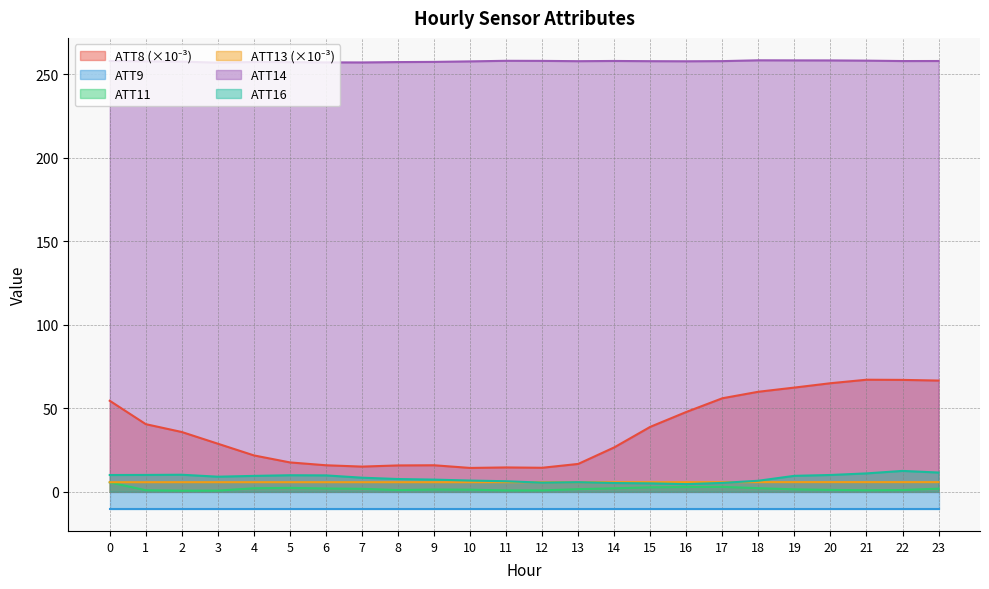

Which category has the lowest value in the ATT8 series?

10